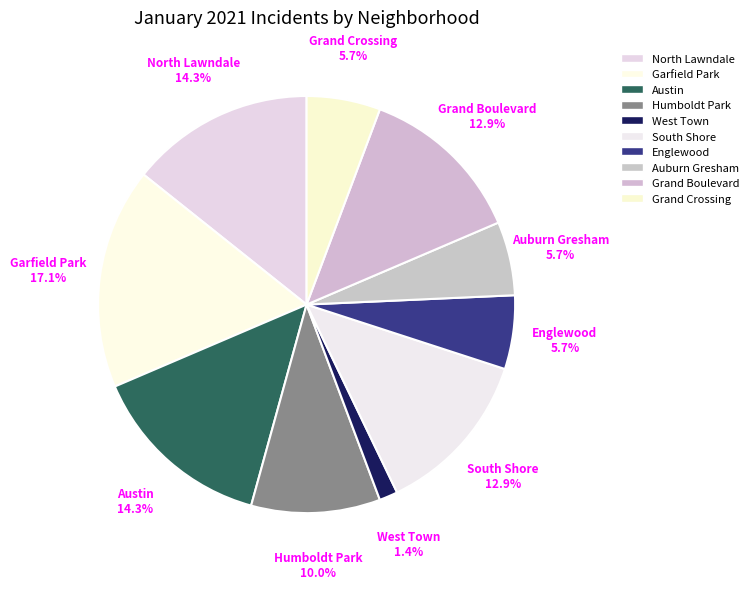

How many segments does this pie chart have?

10